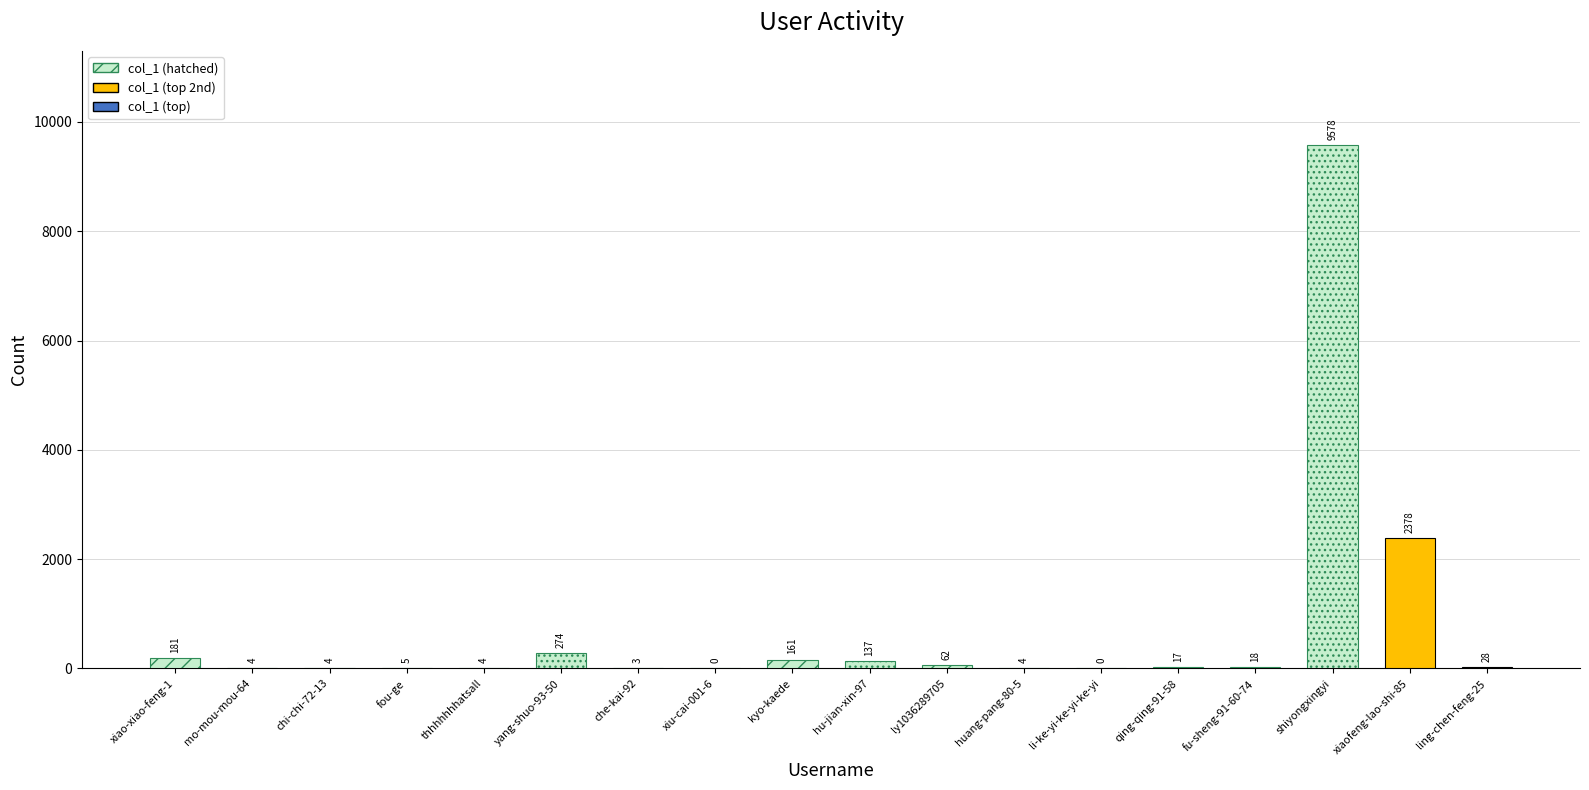

True or false: the data shows 50 at ling-chen-feng-25.

False